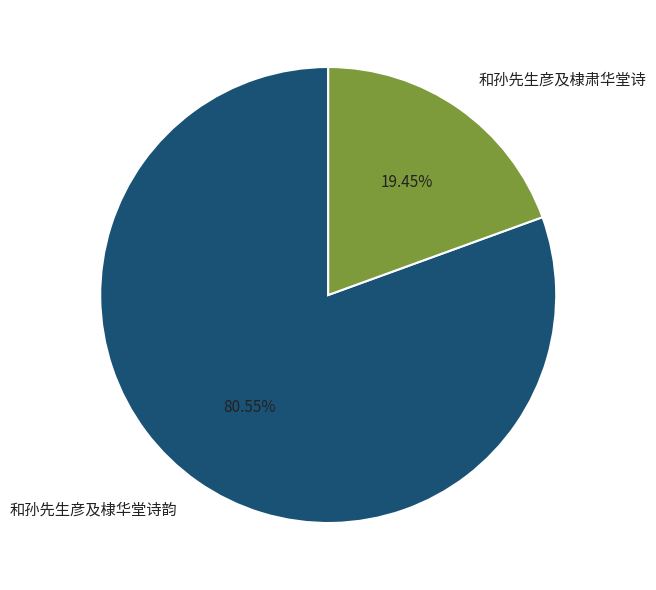

Combined, do 和孙先生彦及棣华堂诗韵 and 和孙先生彦及棣肃华堂诗 account for over 50%?

Yes